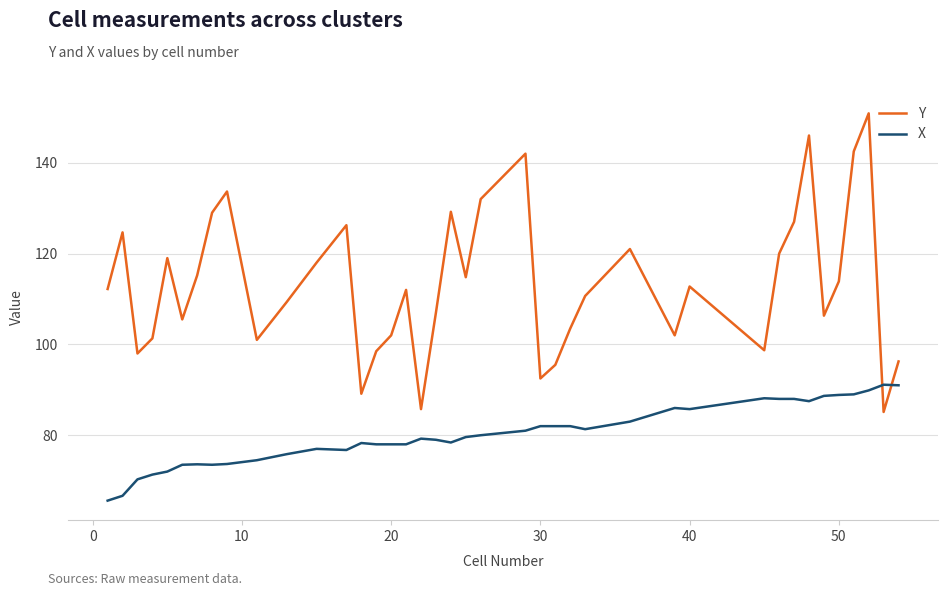

Which series has the largest total across all categories?

Y